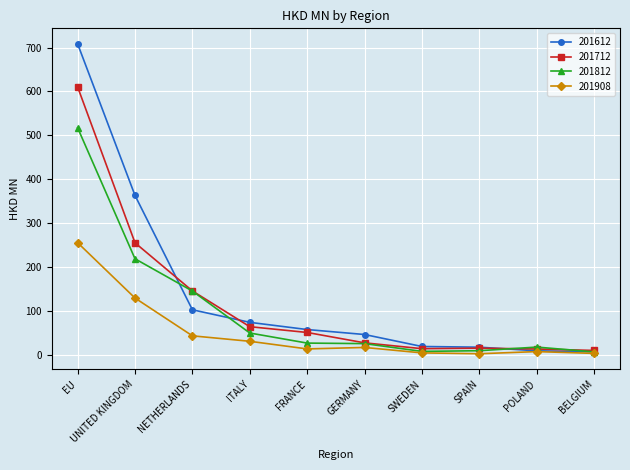

Which series has the largest range (max minus min)?

201612